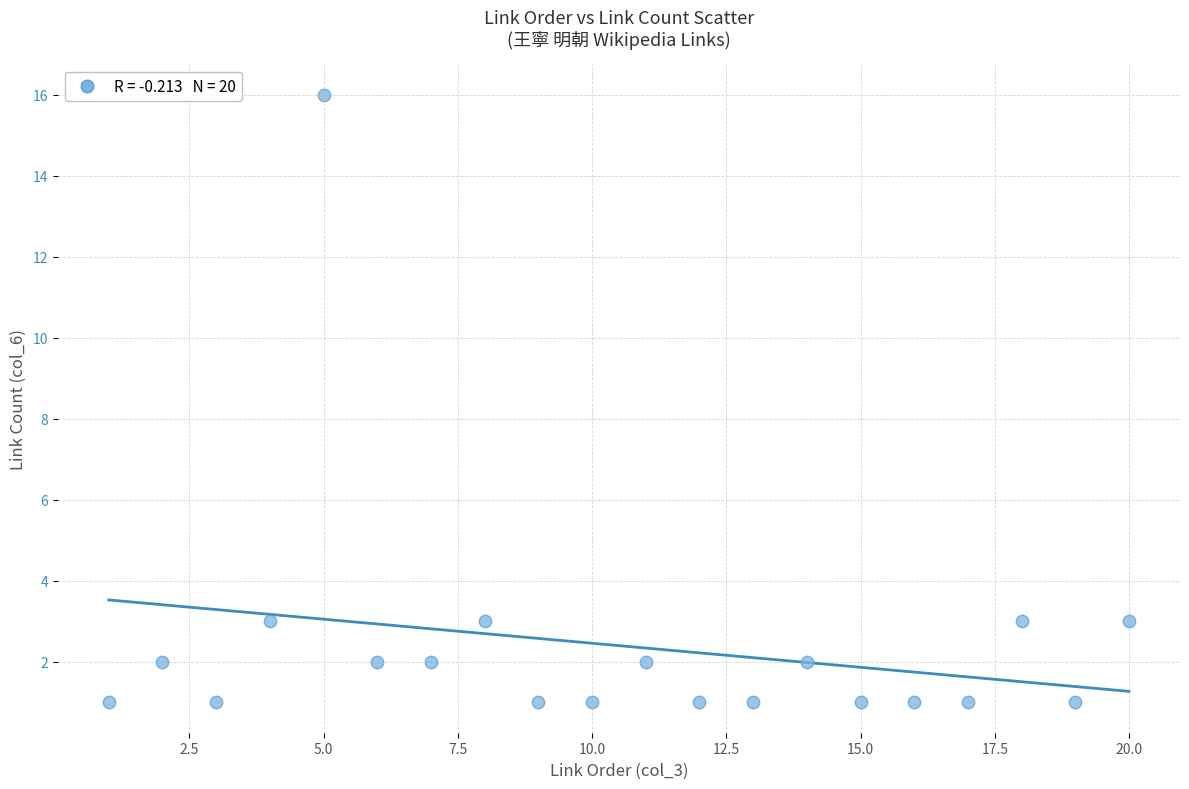

What is the range of X values (max minus min)?

19